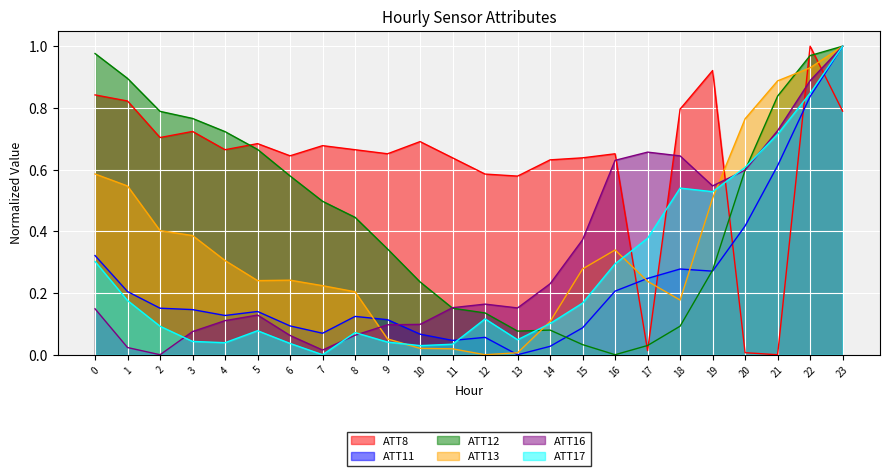

Reading left to right, extract all data points from this chart.

ATT8: 0=0.8	1=0.8	2=0.7	3=0.7	4=0.7	5=0.7	6=0.6	7=0.7	8=0.7	9=0.7	10=0.7	11=0.6	12=0.6	13=0.6	14=0.6	15=0.6	16=0.7	17=0.0	18=0.8	19=0.9	20=0.0	21=0.0	22=1.0	23=0.8
ATT11: 0=0.3	1=0.2	2=0.2	3=0.1	4=0.1	5=0.1	6=0.1	7=0.1	8=0.1	9=0.1	10=0.1	11=0.0	12=0.1	13=0.0	14=0.0	15=0.1	16=0.2	17=0.2	18=0.3	19=0.3	20=0.4	21=0.6	22=0.8	23=1.0
ATT12: 0=1.0	1=0.9	2=0.8	3=0.8	4=0.7	5=0.7	6=0.6	7=0.5	8=0.4	9=0.3	10=0.2	11=0.2	12=0.1	13=0.1	14=0.1	15=0.0	16=0.0	17=0.0	18=0.1	19=0.3	20=0.6	21=0.8	22=1.0	23=1.0
ATT13: 0=0.6	1=0.5	2=0.4	3=0.4	4=0.3	5=0.2	6=0.2	7=0.2	8=0.2	9=0.1	10=0.0	11=0.0	12=0.0	13=0.0	14=0.1	15=0.3	16=0.3	17=0.2	18=0.2	19=0.5	20=0.8	21=0.9	22=0.9	23=1.0
ATT16: 0=0.1	1=0.0	2=0.0	3=0.1	4=0.1	5=0.1	6=0.1	7=0.0	8=0.1	9=0.1	10=0.1	11=0.2	12=0.2	13=0.2	14=0.2	15=0.4	16=0.6	17=0.7	18=0.6	19=0.5	20=0.6	21=0.7	22=0.9	23=1.0
ATT17: 0=0.3	1=0.2	2=0.1	3=0.0	4=0.0	5=0.1	6=0.0	7=0.0	8=0.1	9=0.0	10=0.0	11=0.0	12=0.1	13=0.0	14=0.1	15=0.2	16=0.3	17=0.4	18=0.5	19=0.5	20=0.6	21=0.7	22=0.8	23=1.0